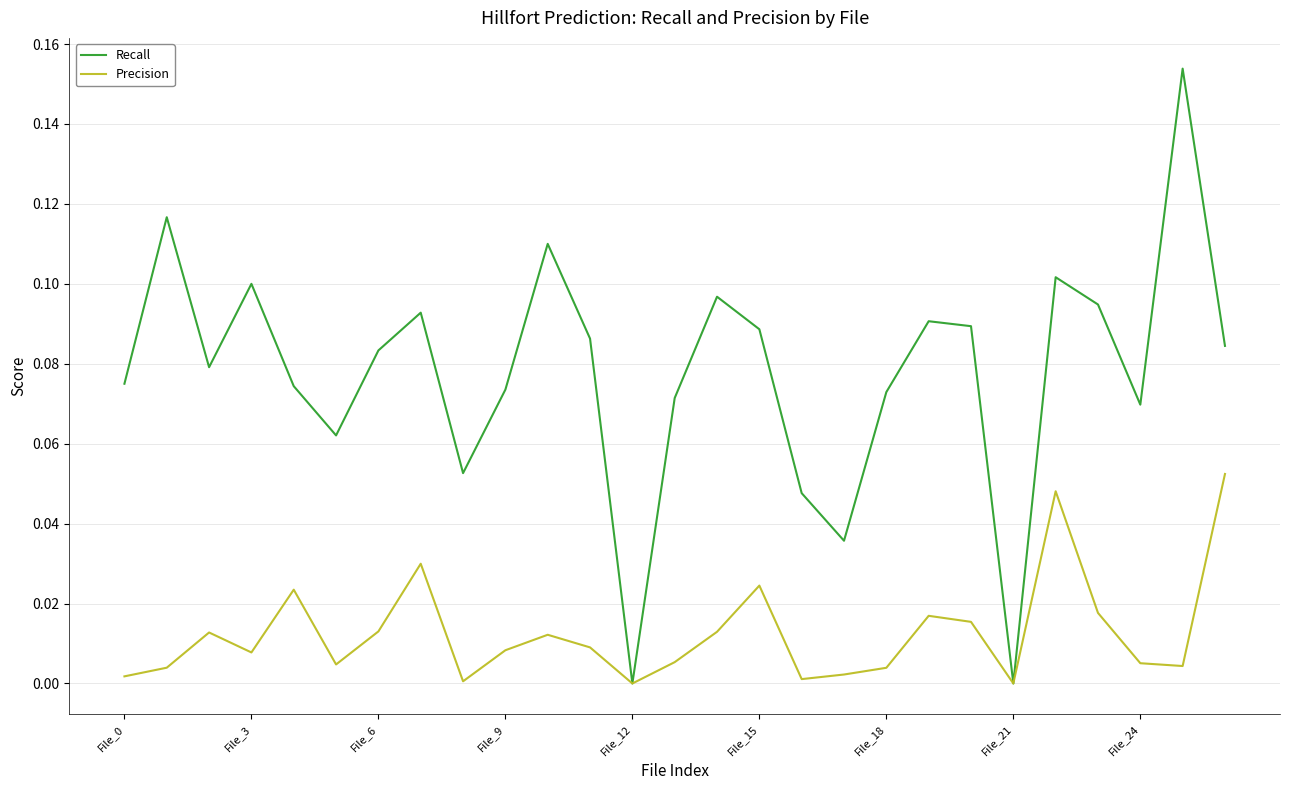

List the series in order of their peak value, highest first.

Recall, Precision